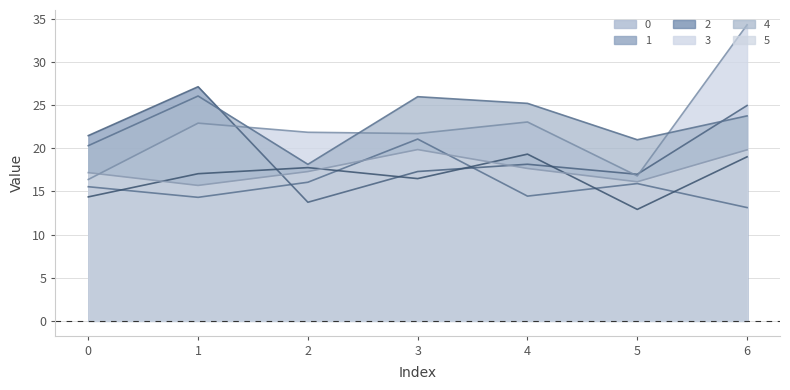

True or false: 2 and 1 cross at least once.

True